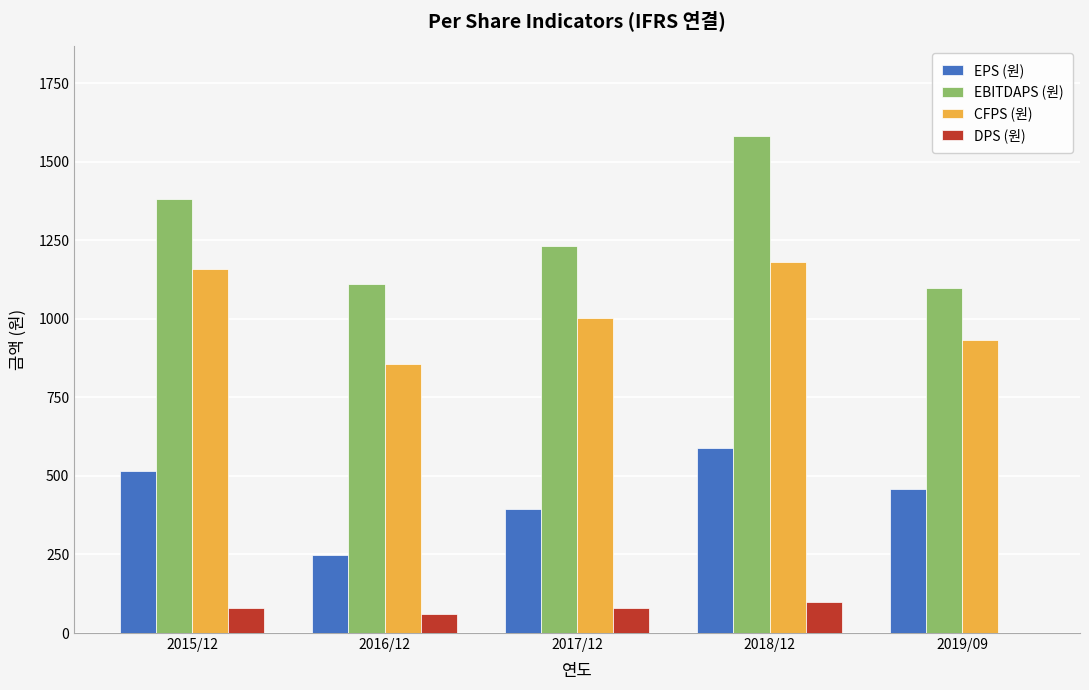

Which series changed the most between 2015/12 and 2017/12?

CFPS (원)